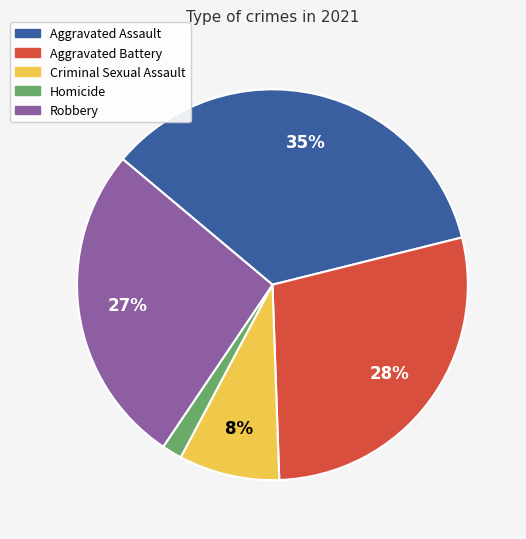

Does any single category account for the majority?

No